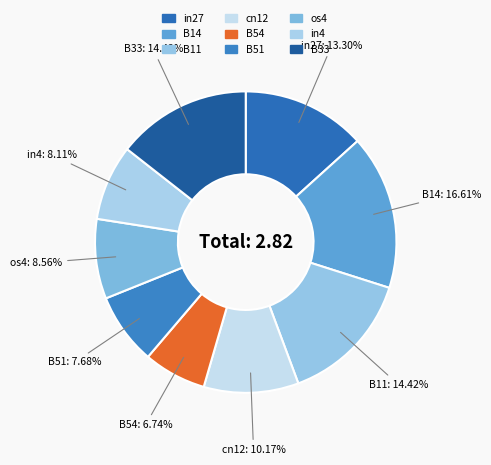

What is the change in value from B11 to os4?

-0.2